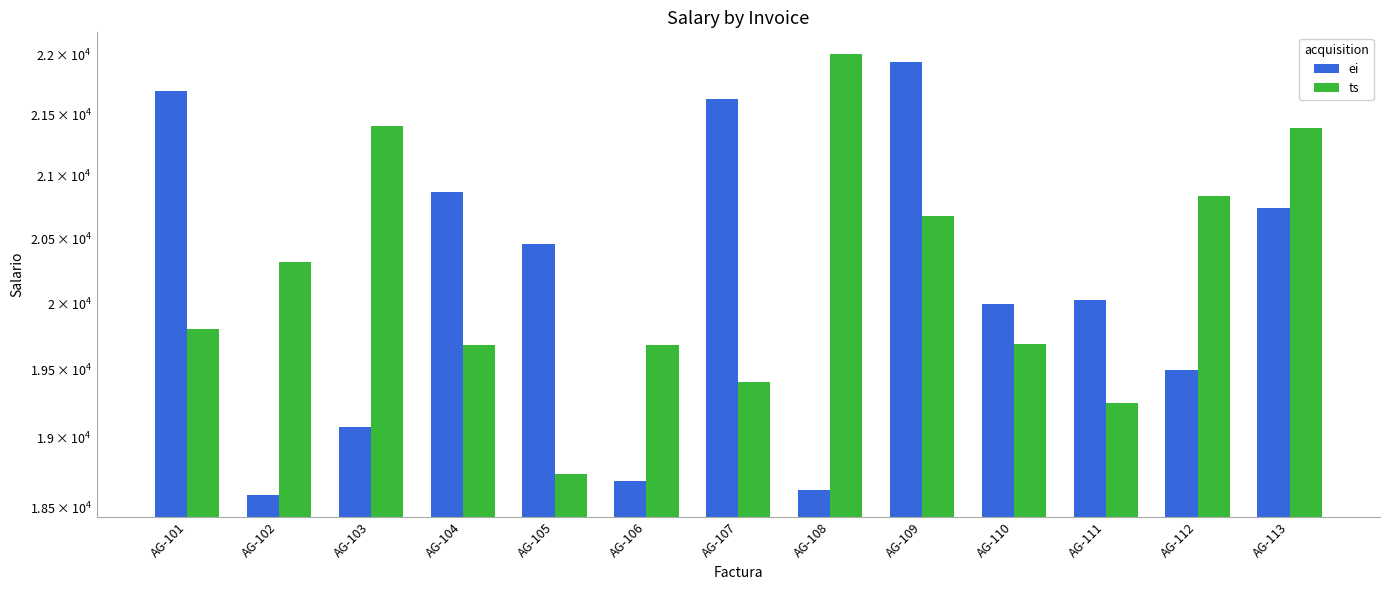

What is the difference between the maximum and second lowest values in the ei series?

3311